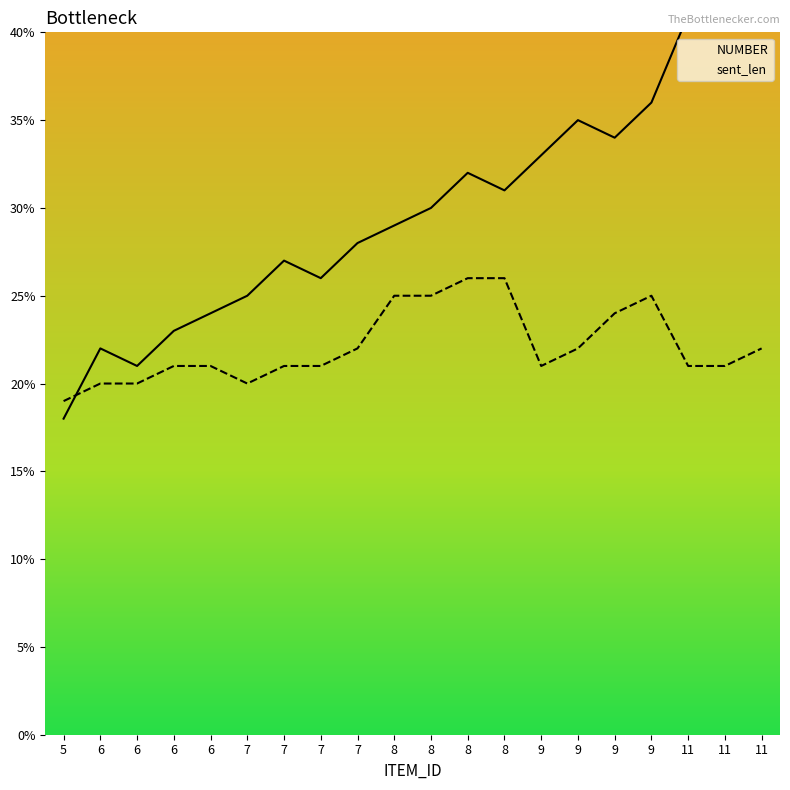

Is it true that sent_len equals 36 at 7?

False